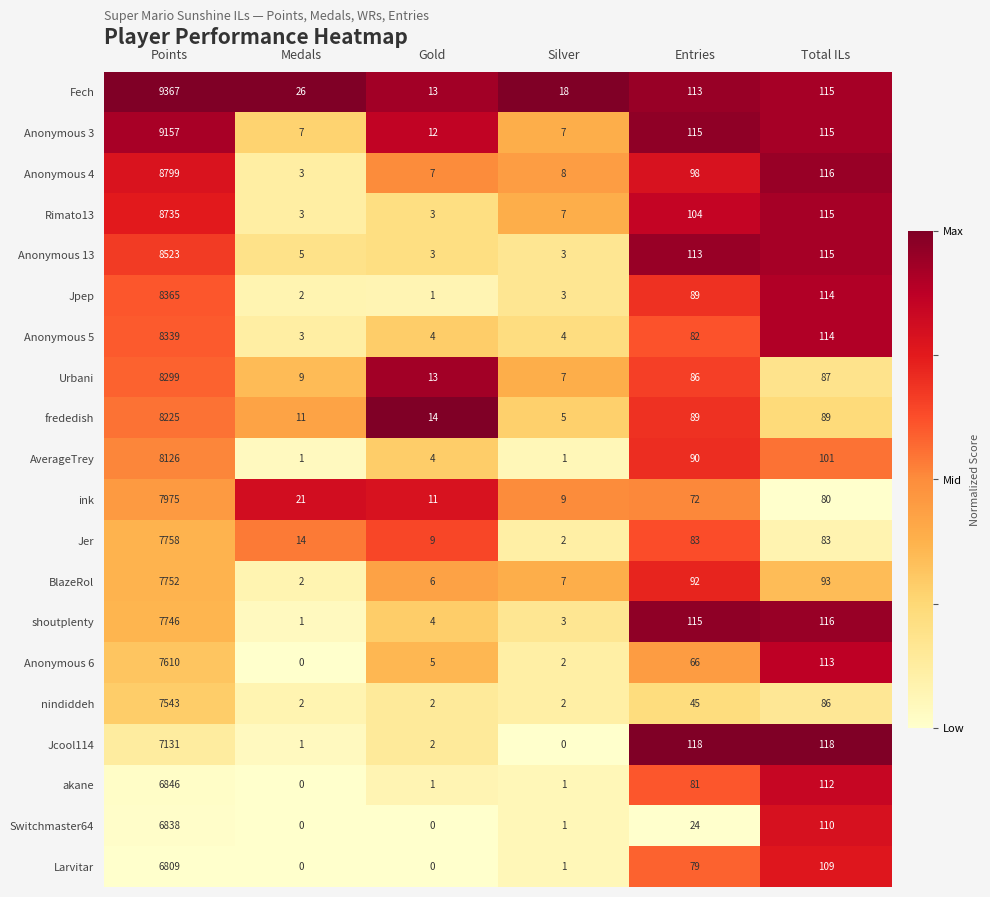

At which label does Anonymous 13 first exceed 113?

Points